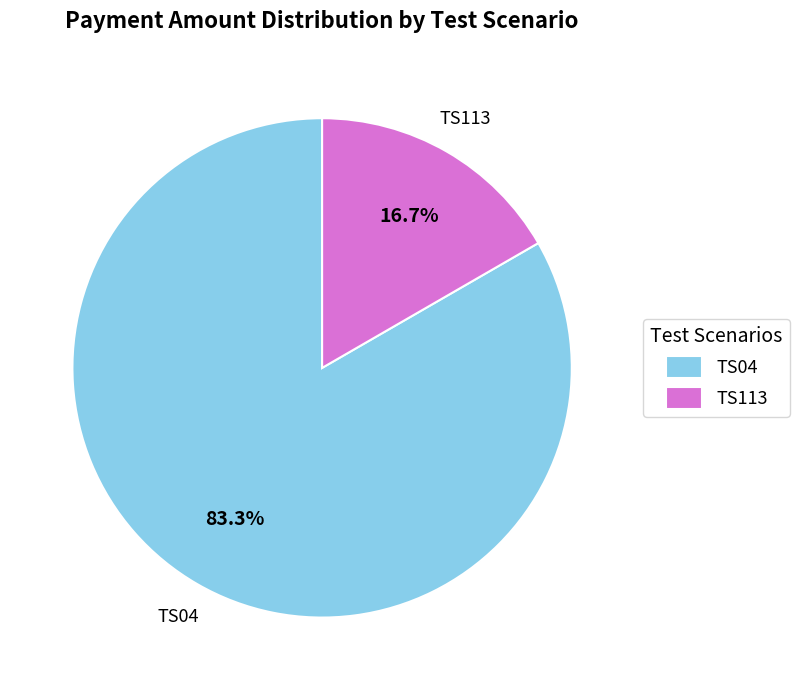

Between TS04 and TS113, which is larger?

TS04